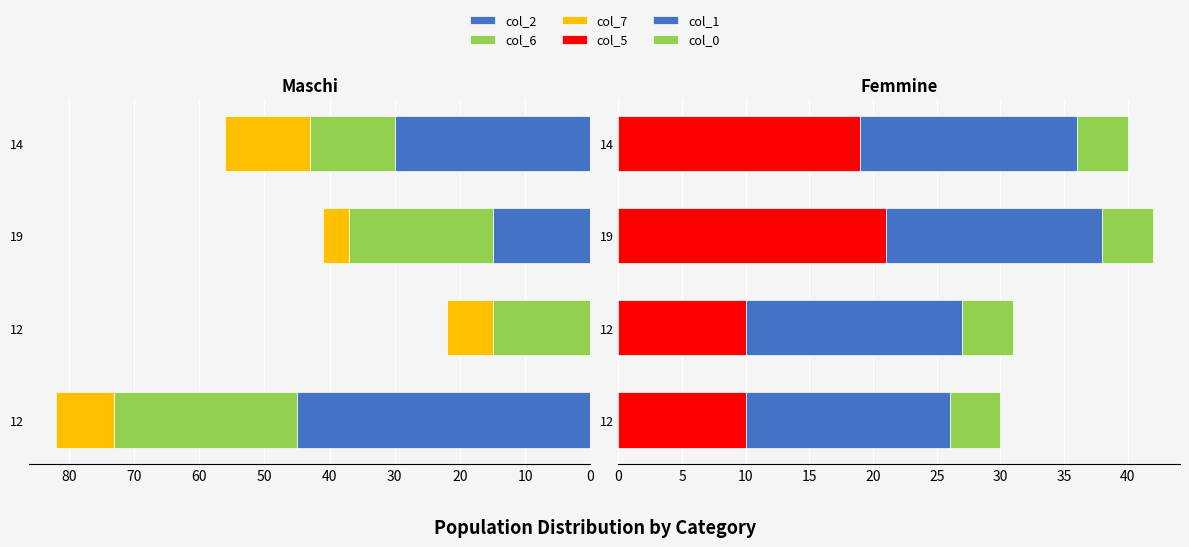

Which series has the largest total across all categories?

col_2